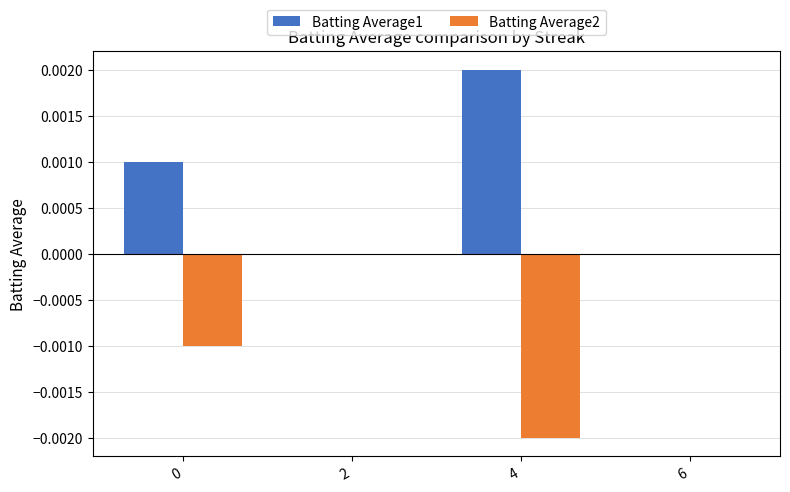

How many Batting Average1 values are between 0 and 1?

4